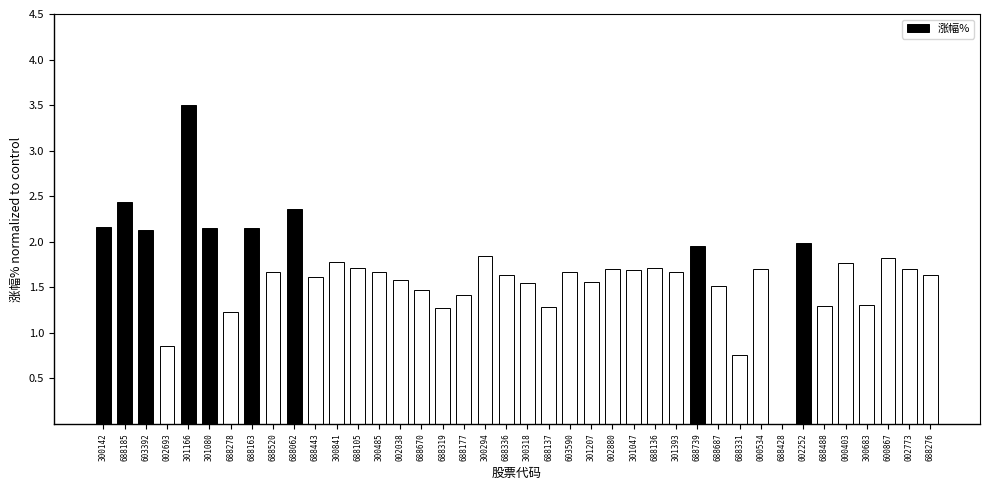

At which category does the chart reach its peak across all series?

301166